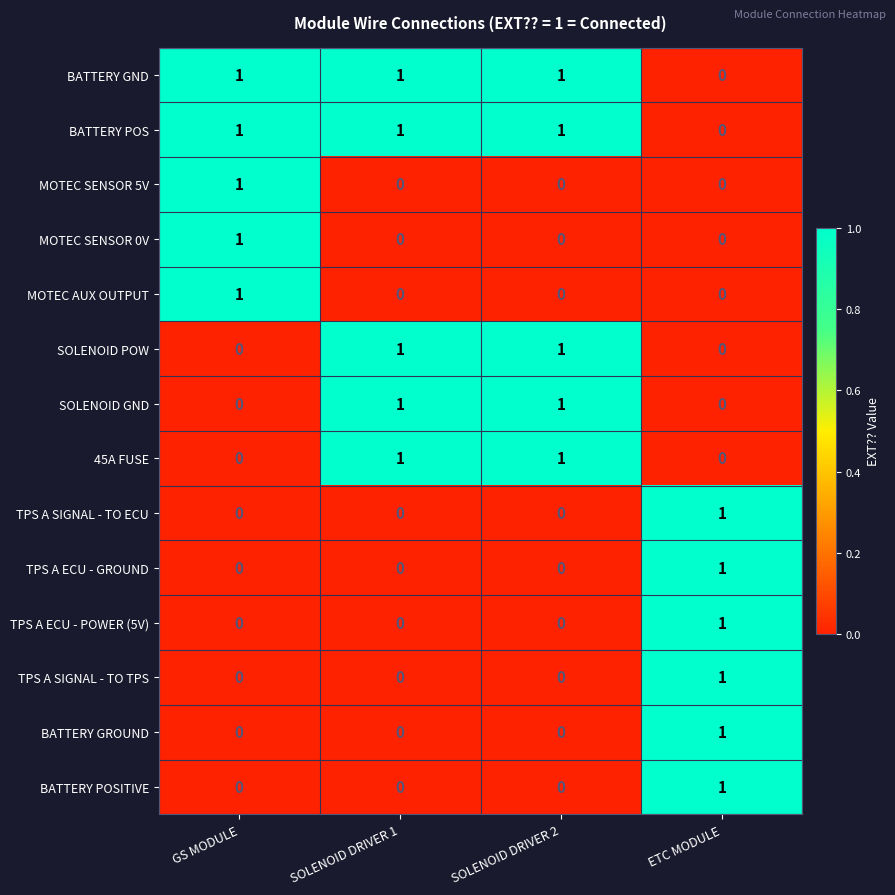

How many TPS A SIGNAL - TO TPS values are between 0 and 1?

4